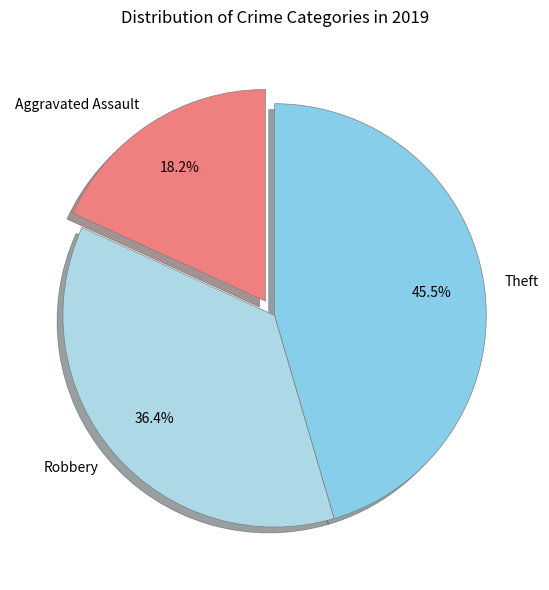

What is the largest slice in the pie chart?

Theft